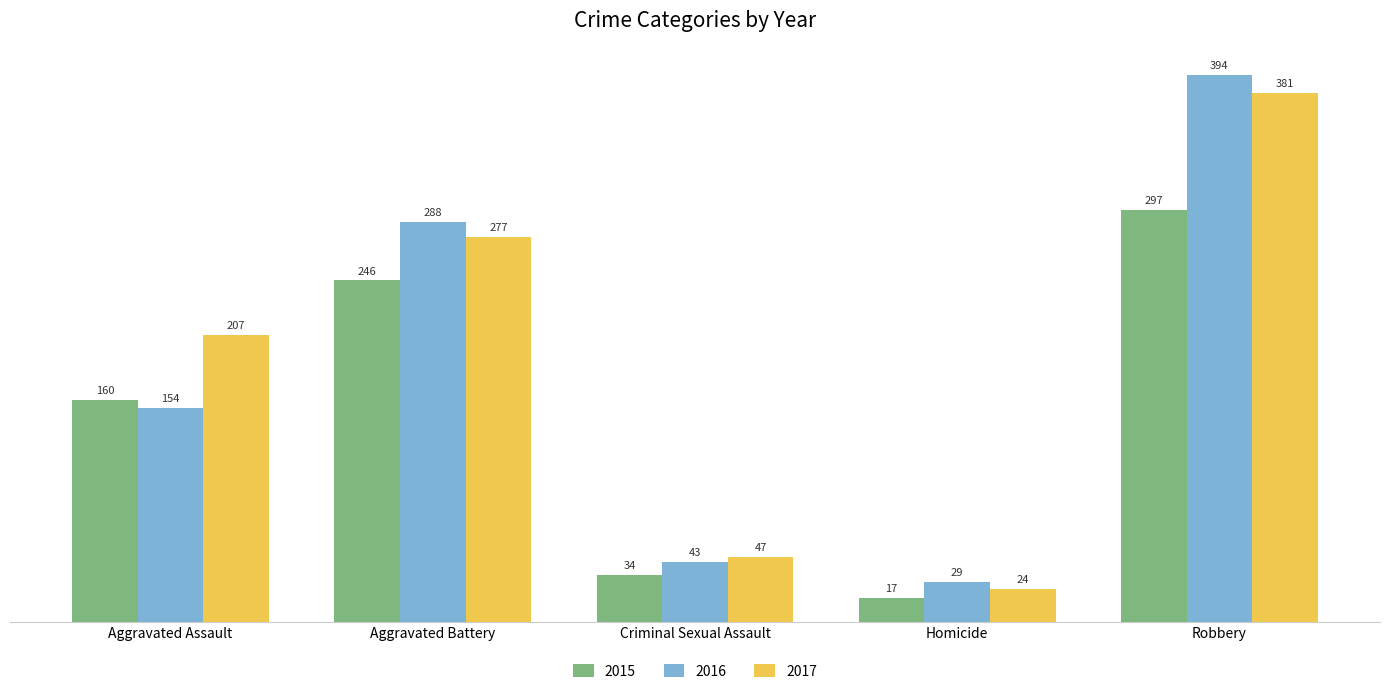

Between Aggravated Assault and Criminal Sexual Assault, which series saw the biggest shift?

2017